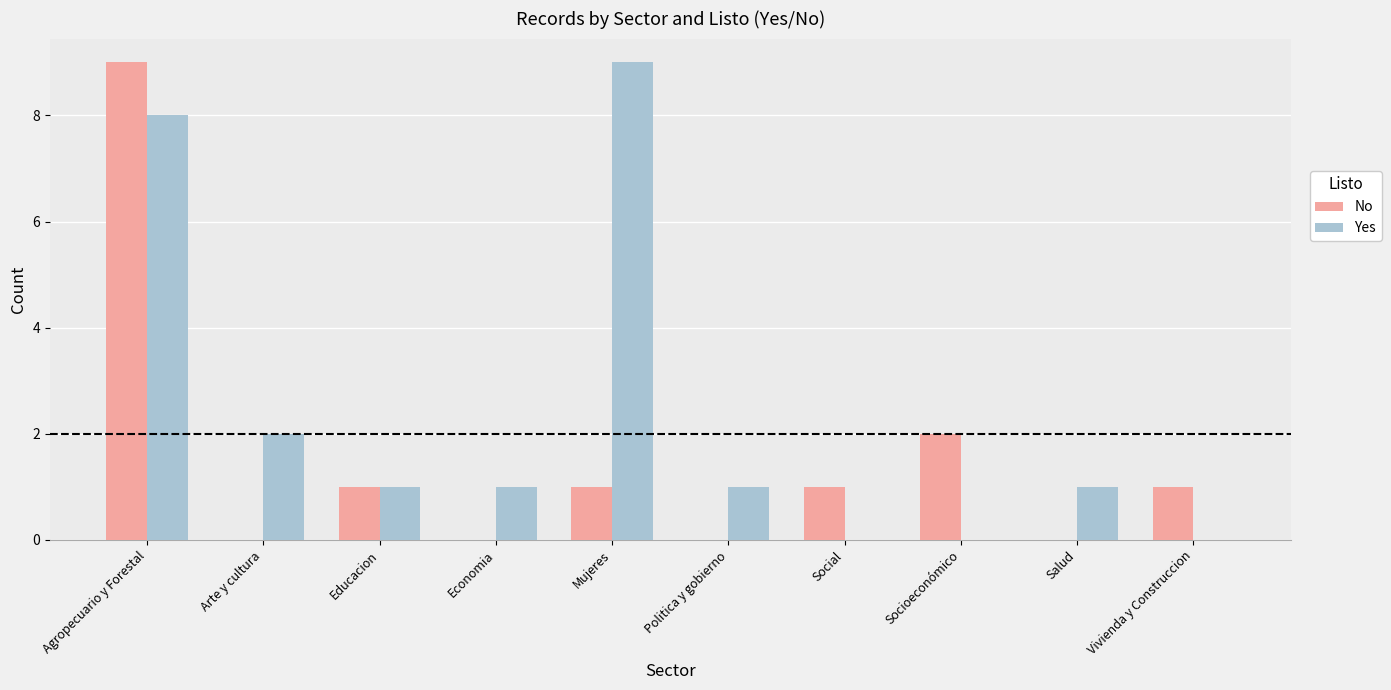

Which series changed the most between Socioeconómico and Salud?

No